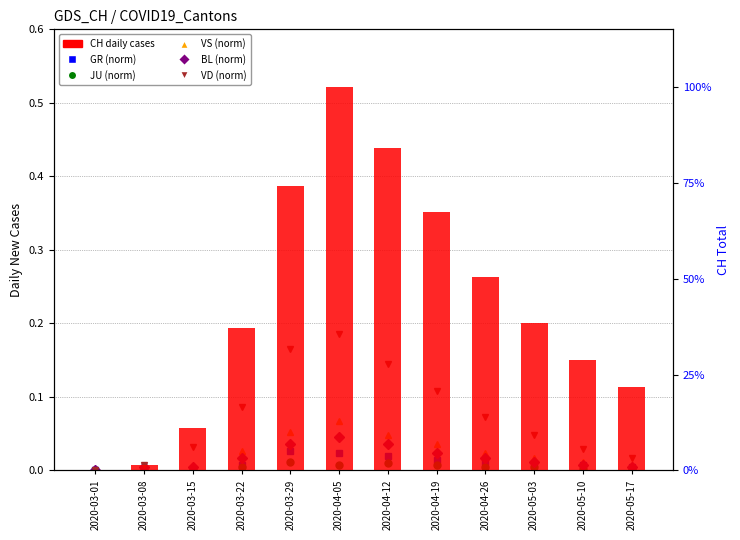

What is the difference between the second highest and second lowest values in the CH (total) series?

344.0